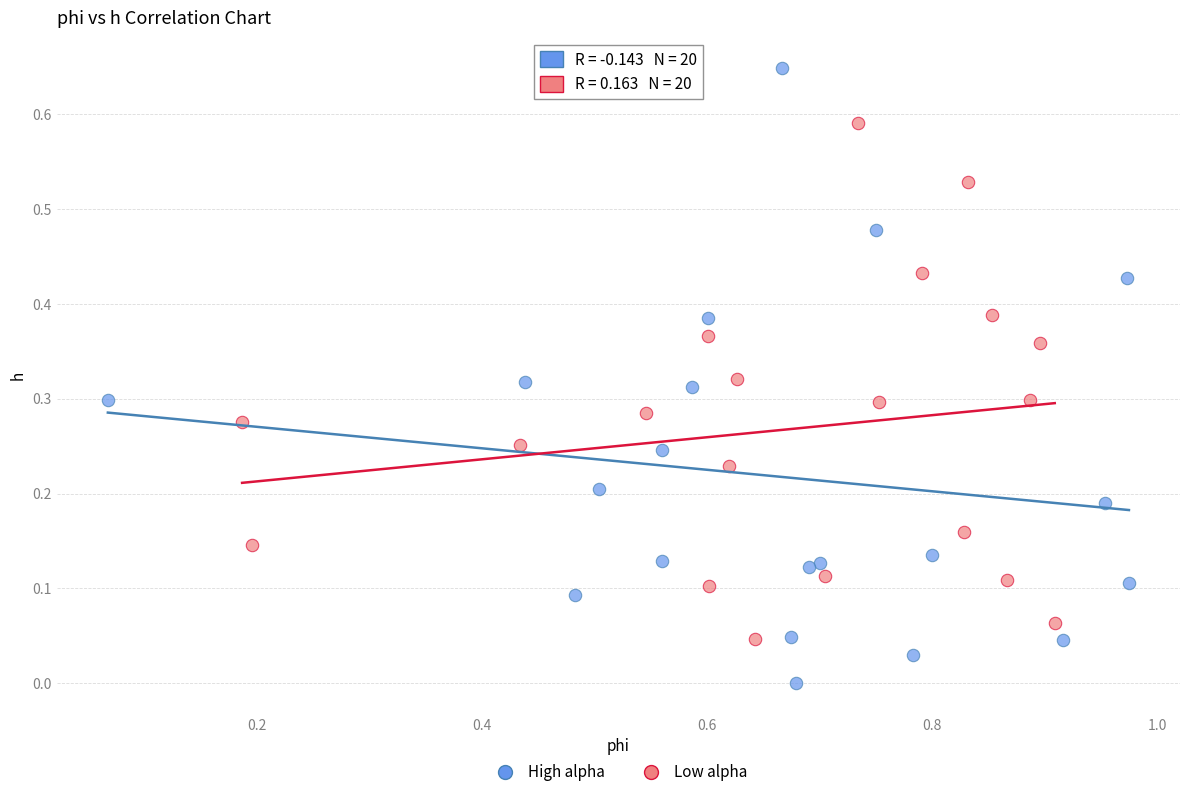

Which series reaches the minimum Y coordinate?

High alpha